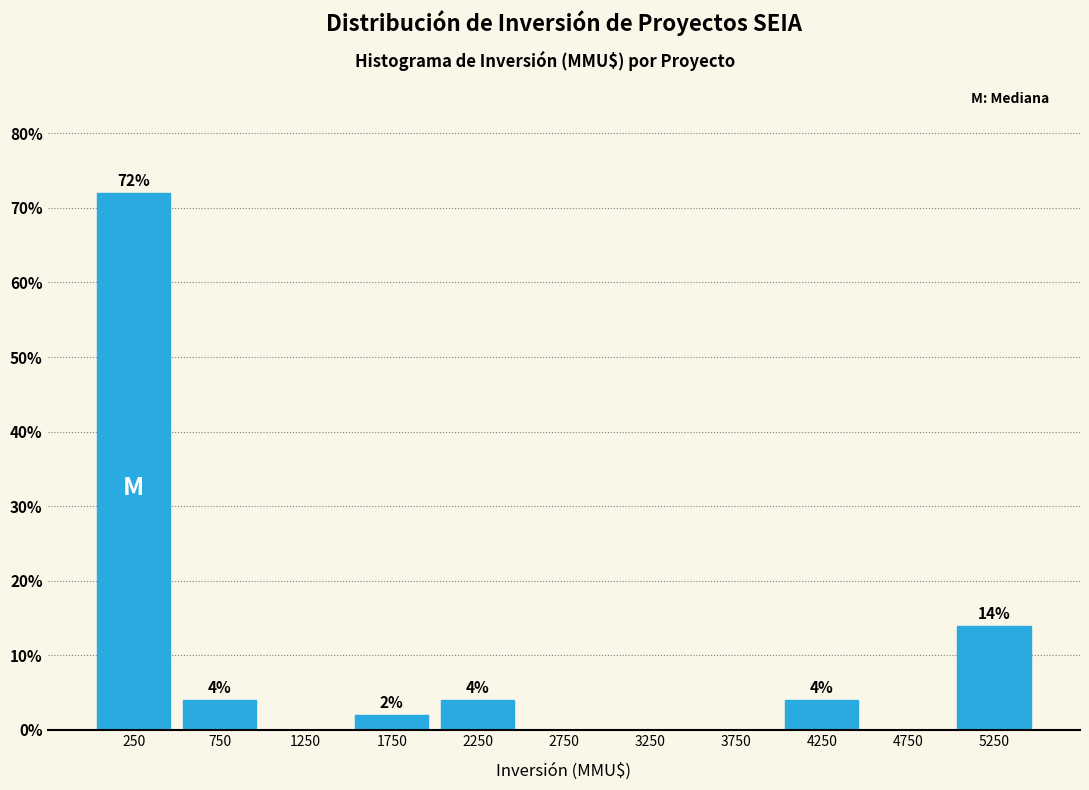

Over which range of the x-axis is the bar tallest?

0 to 500